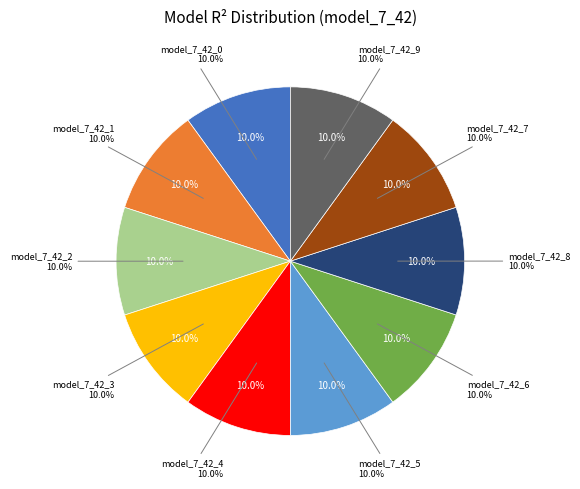

The model_7_42_7 slice represents 18% of the pie. True or false?

False